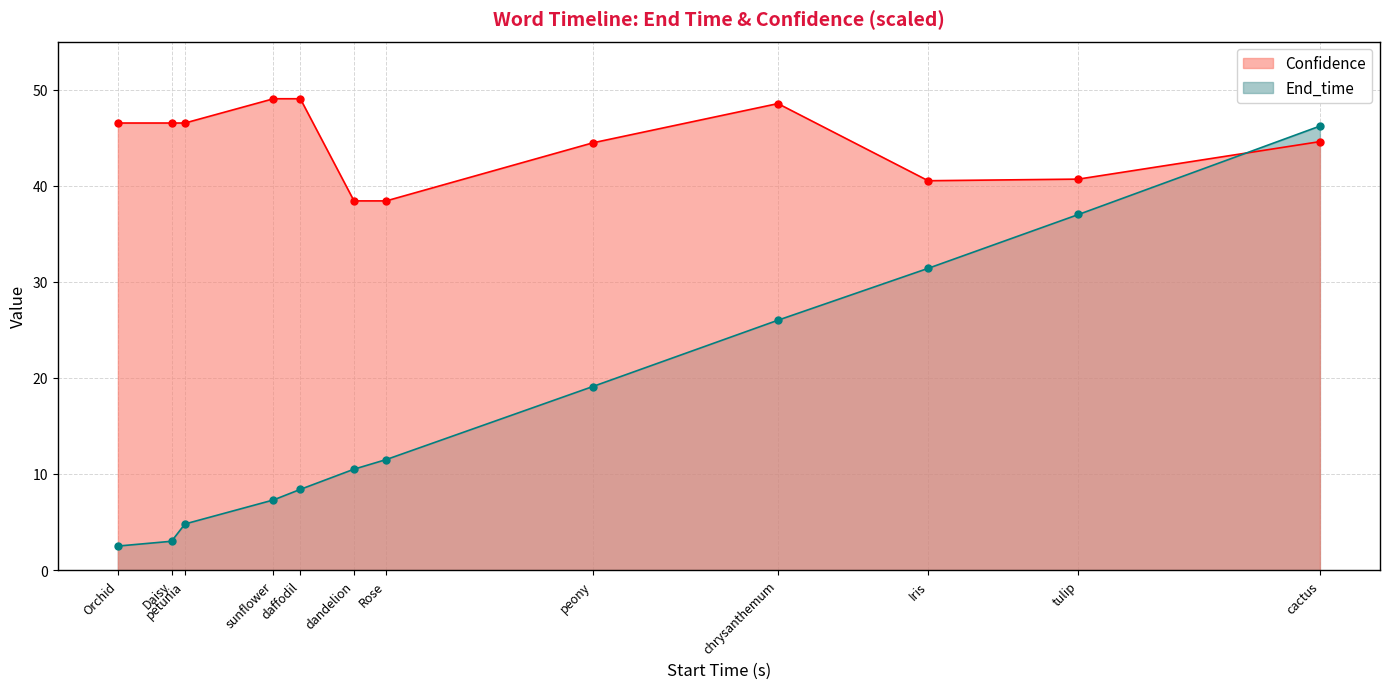

How many data points does each series have?

12